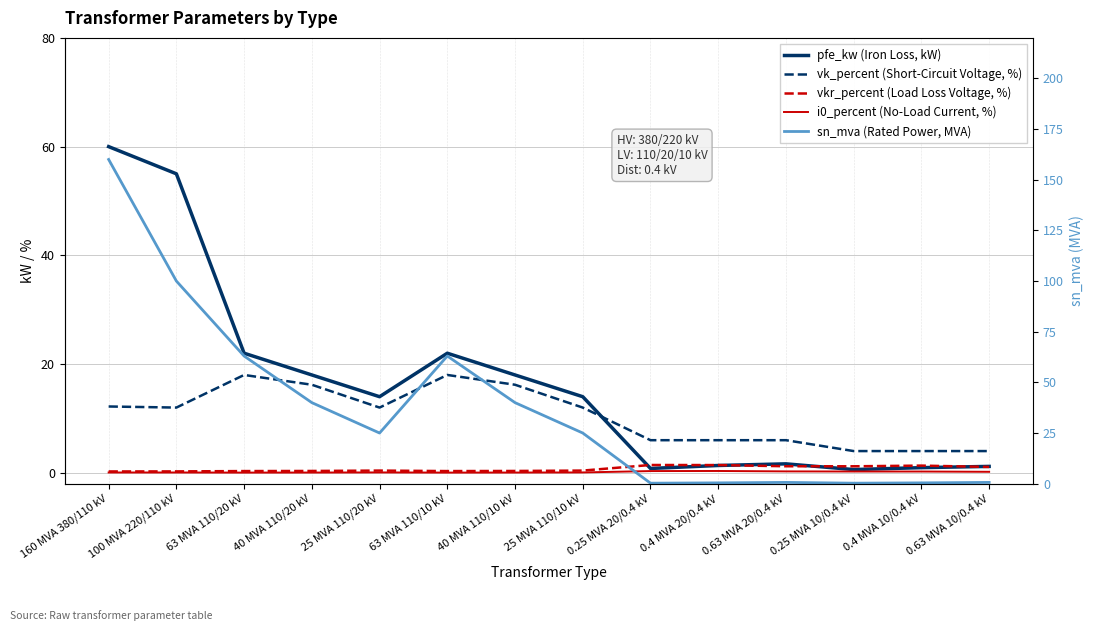

Which category has the highest value in the vkr_percent (Load Loss Voltage, %) series?

0.25 MVA 20/0.4 kV